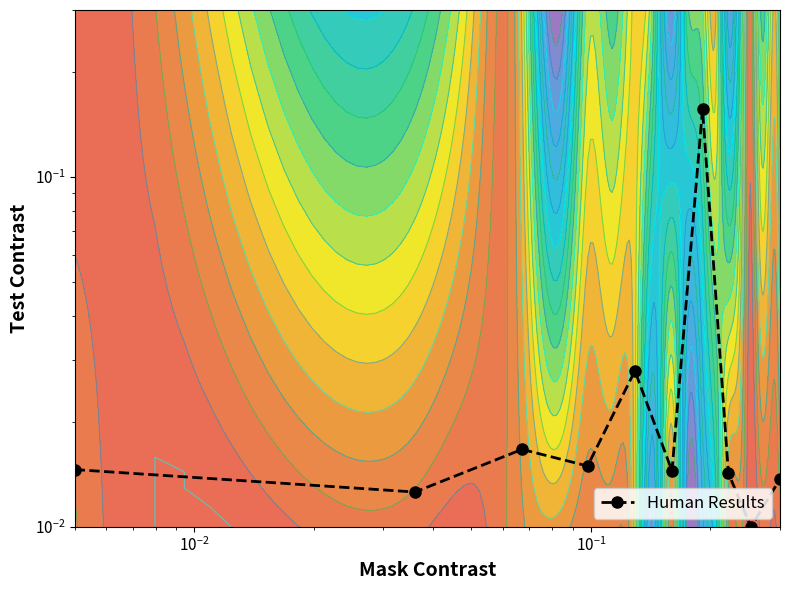

The chart shows a value of 0.0 at 9. True or false?

False